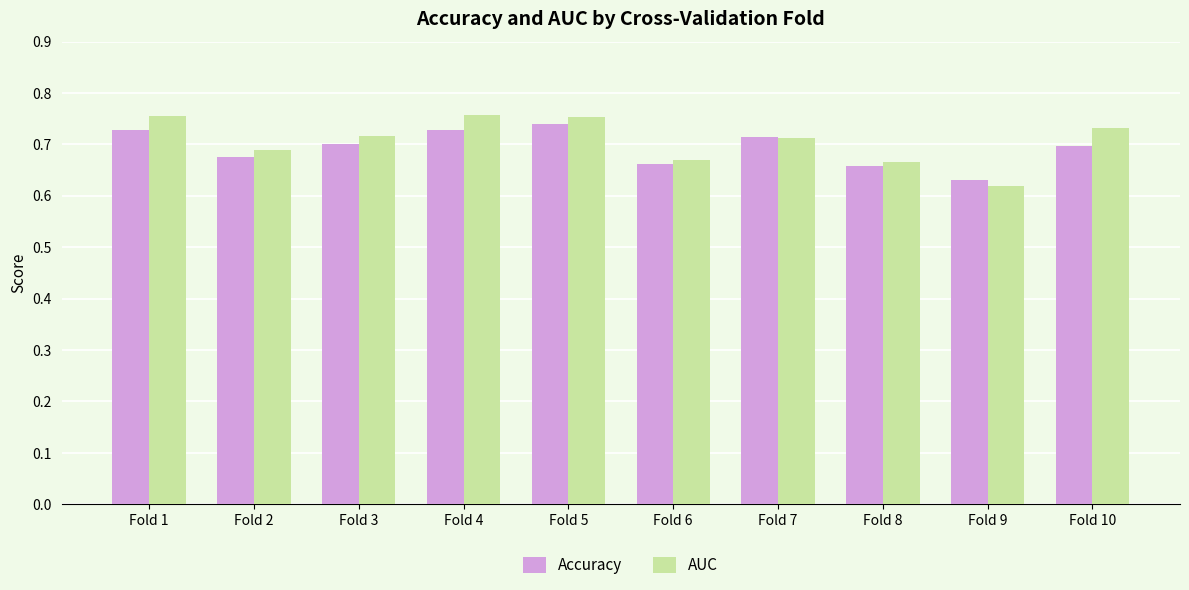

What are all the series names shown in the legend?

Accuracy, AUC